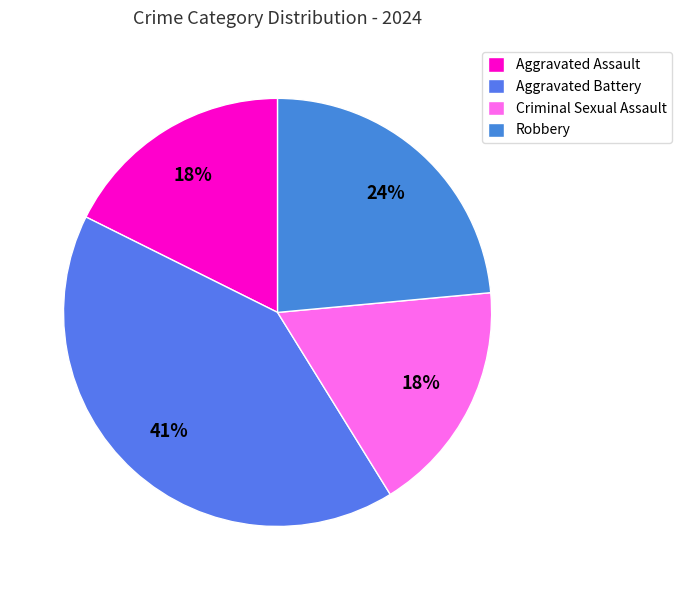

Between Aggravated Assault and Robbery, which is larger?

Robbery